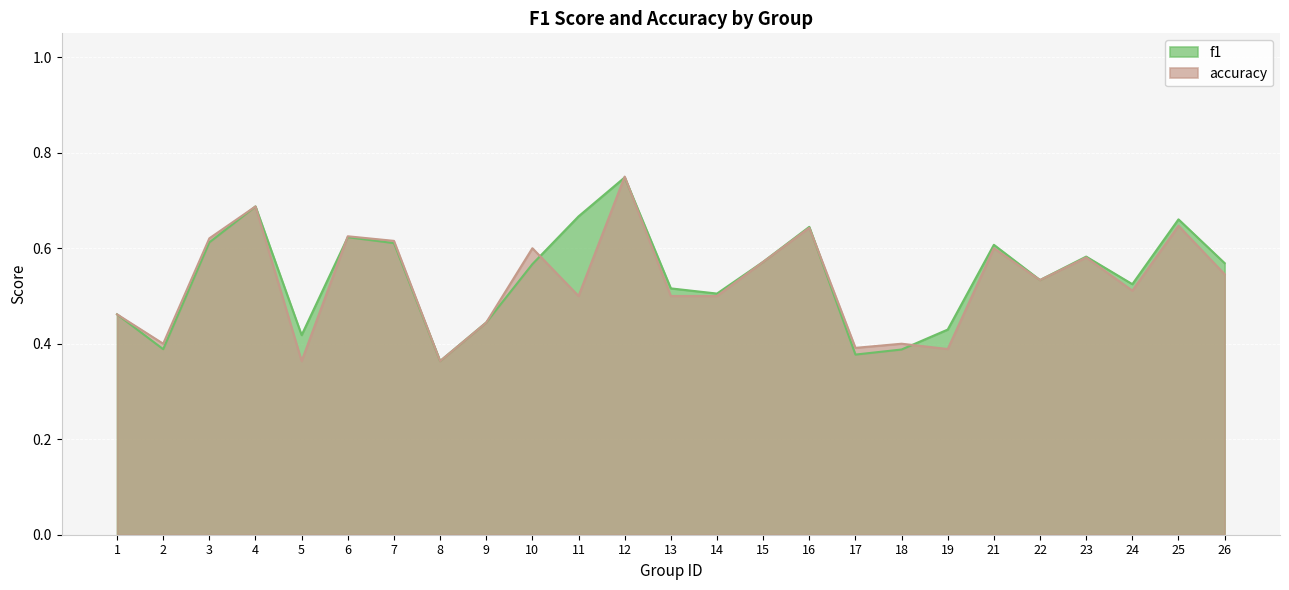

After their last crossing, which series has the higher values: accuracy or f1?

f1